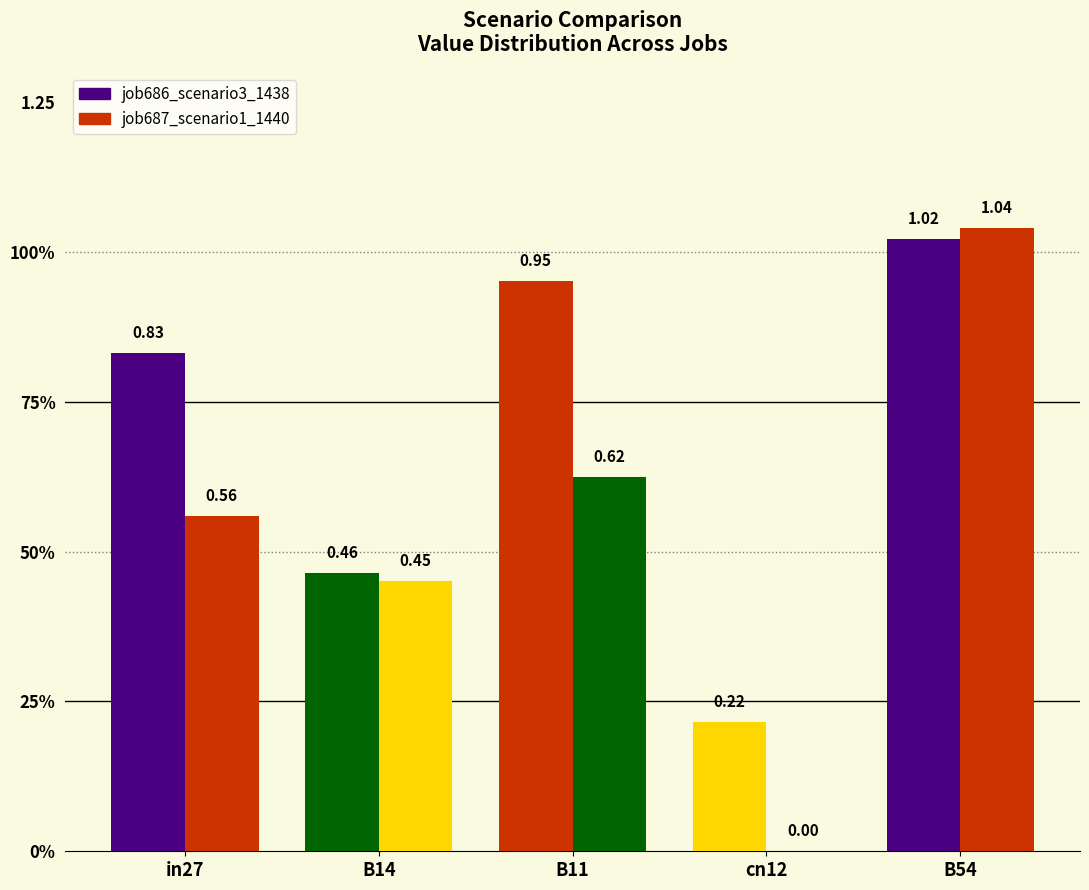

Are the bars grouped side by side (vs. stacked)?

Yes